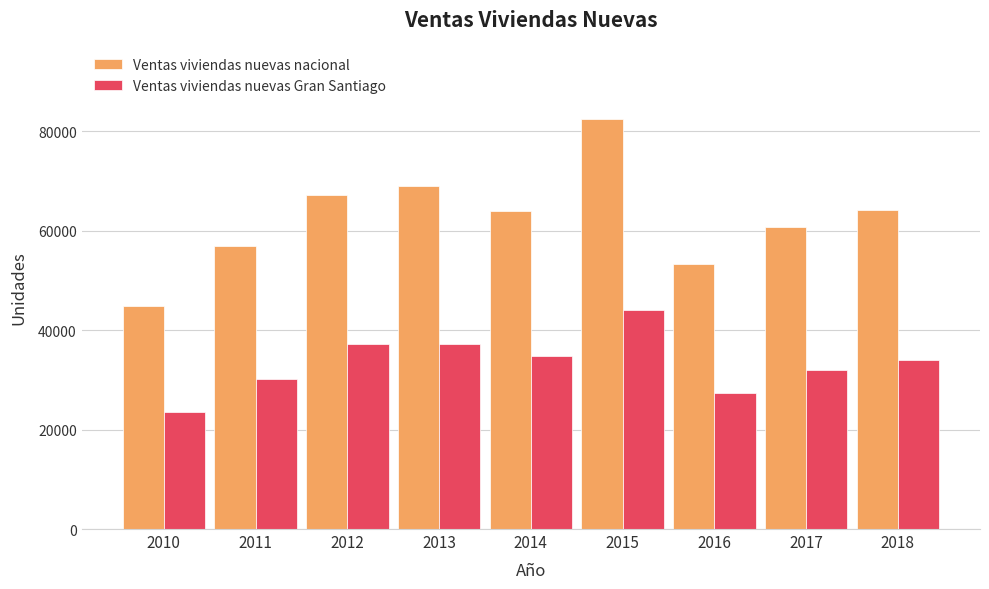

What is the average value of the Ventas viviendas nuevas nacional series?

62474